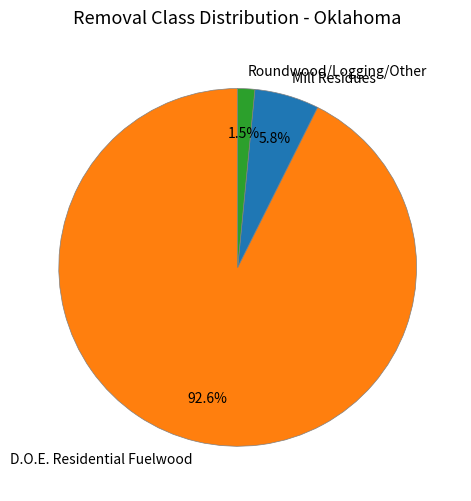

What percentage is NOT represented by Roundwood/Logging/Other?

98.5%